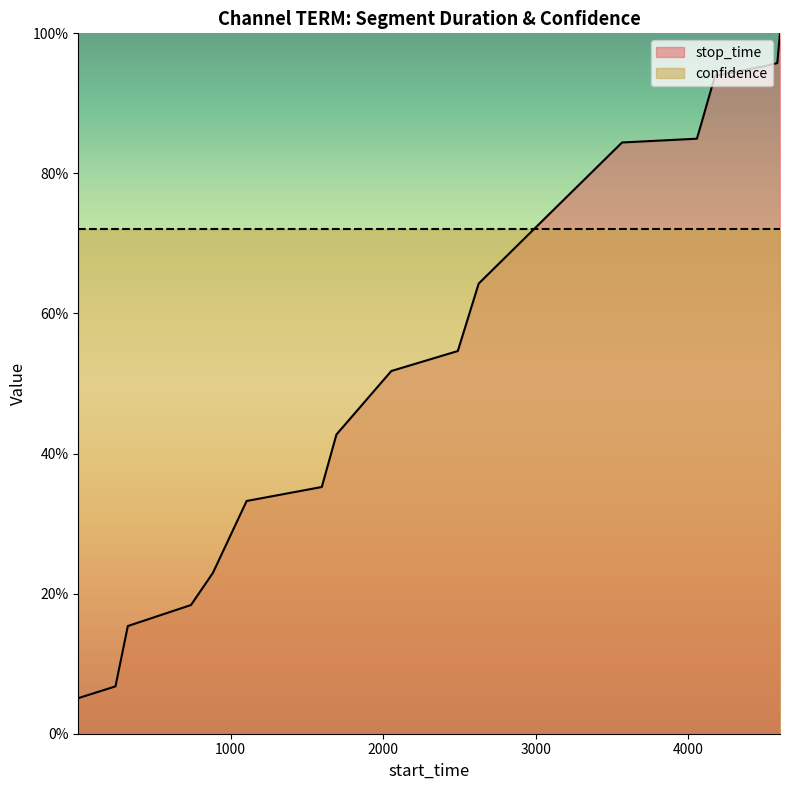

List the labels in order of value, smallest first.

1, 245, 326, 740, 884, 1105, 1598, 1694, 2054, 2490, 2627, 3090, 3567, 4058, 4084, 4177, 4516, 4585, 4603